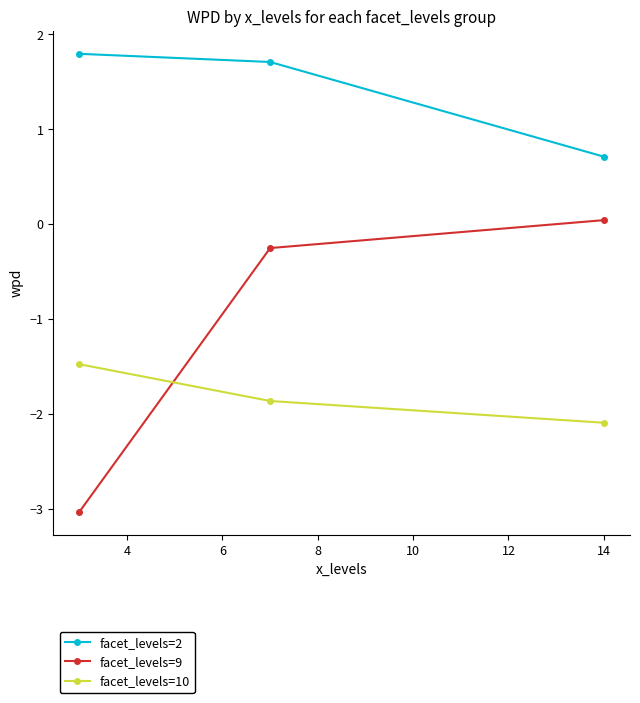

Which series has the widest spread of values?

facet_levels=9